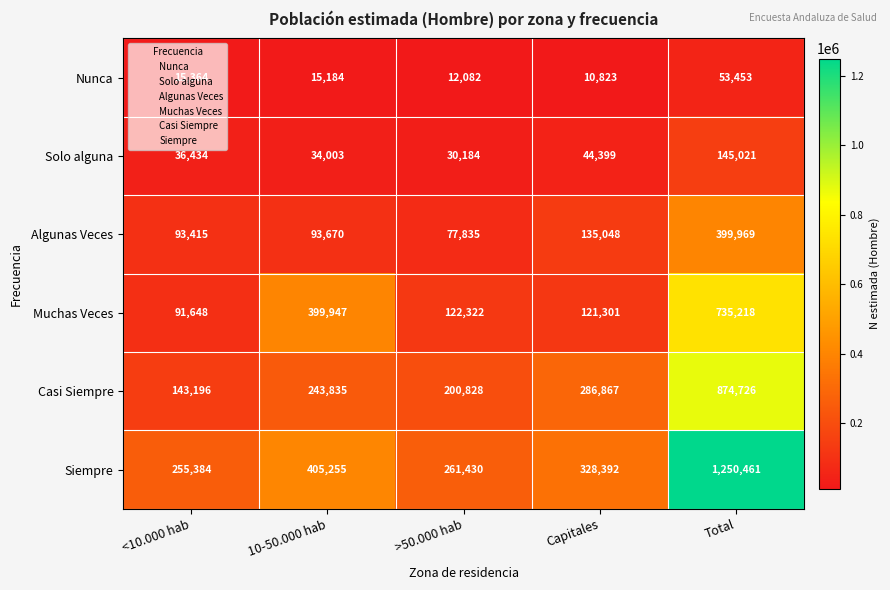

At Total, list the series in order from smallest to largest.

Nunca, Solo alguna, Algunas Veces, Muchas Veces, Casi Siempre, Siempre